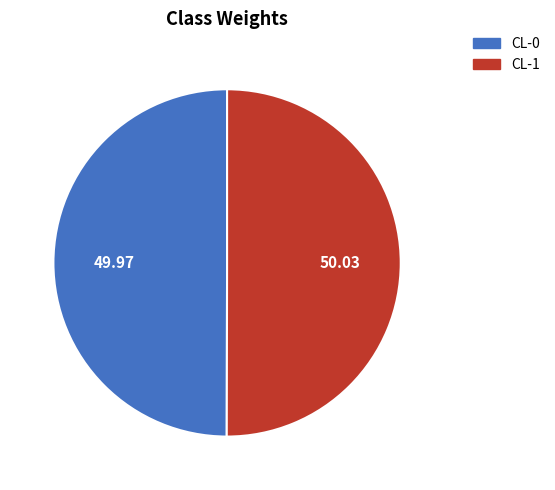

Combined, do CL-0 and CL-1 account for over 50%?

Yes